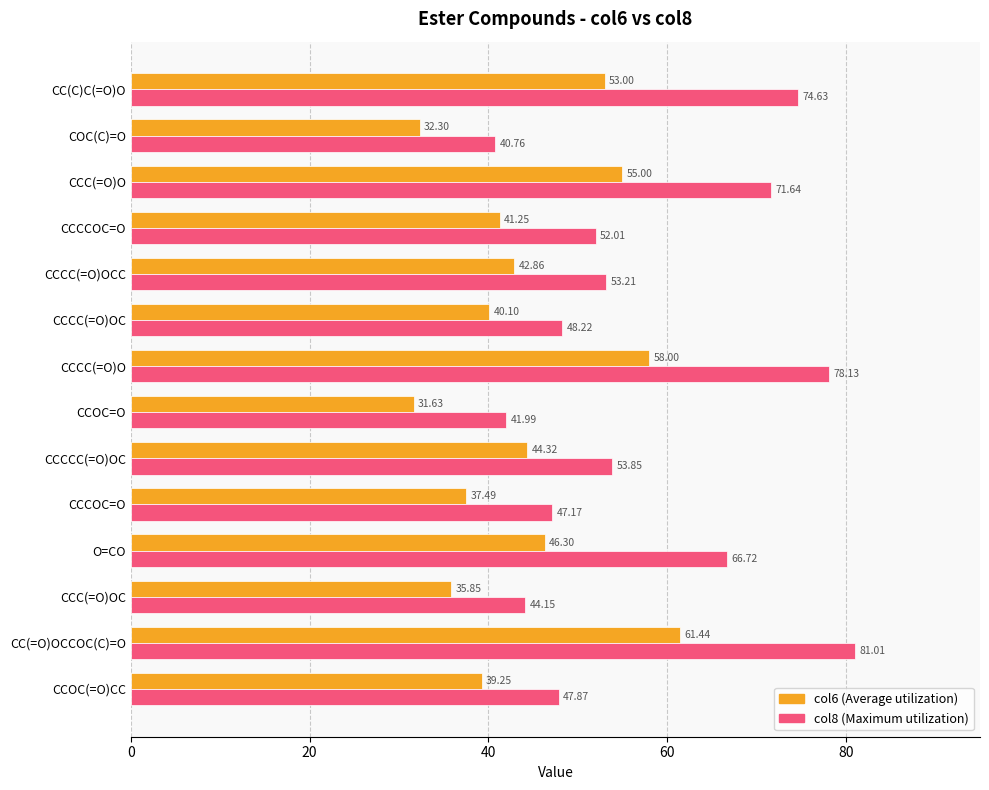

What is the difference between the highest and lowest values at CCC(=O)OC?

8.3